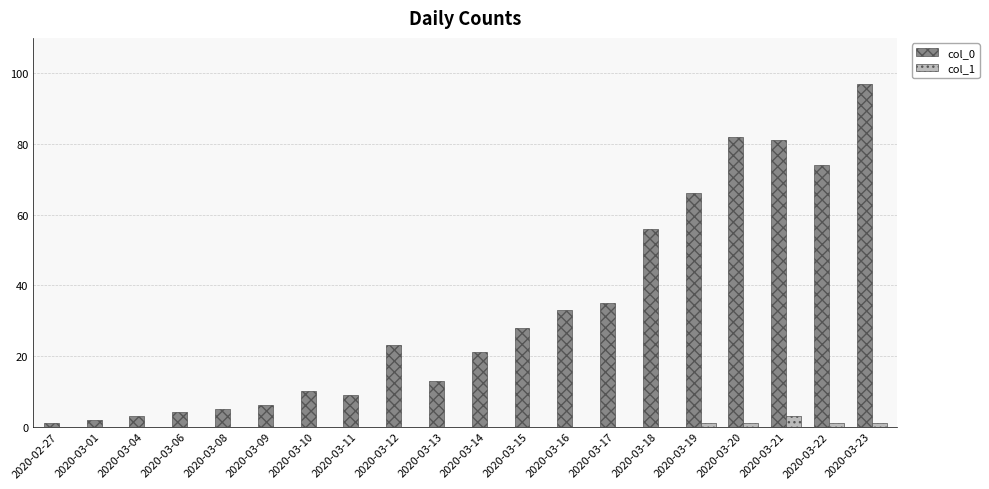

What is the sum of the col_0 values at 2020-03-14 and 2020-03-06?

25